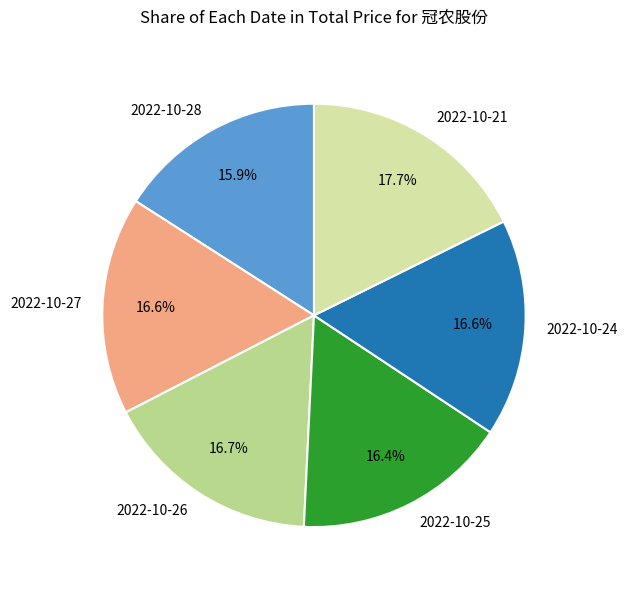

What percentage is NOT represented by 2022-10-26?

83.3%